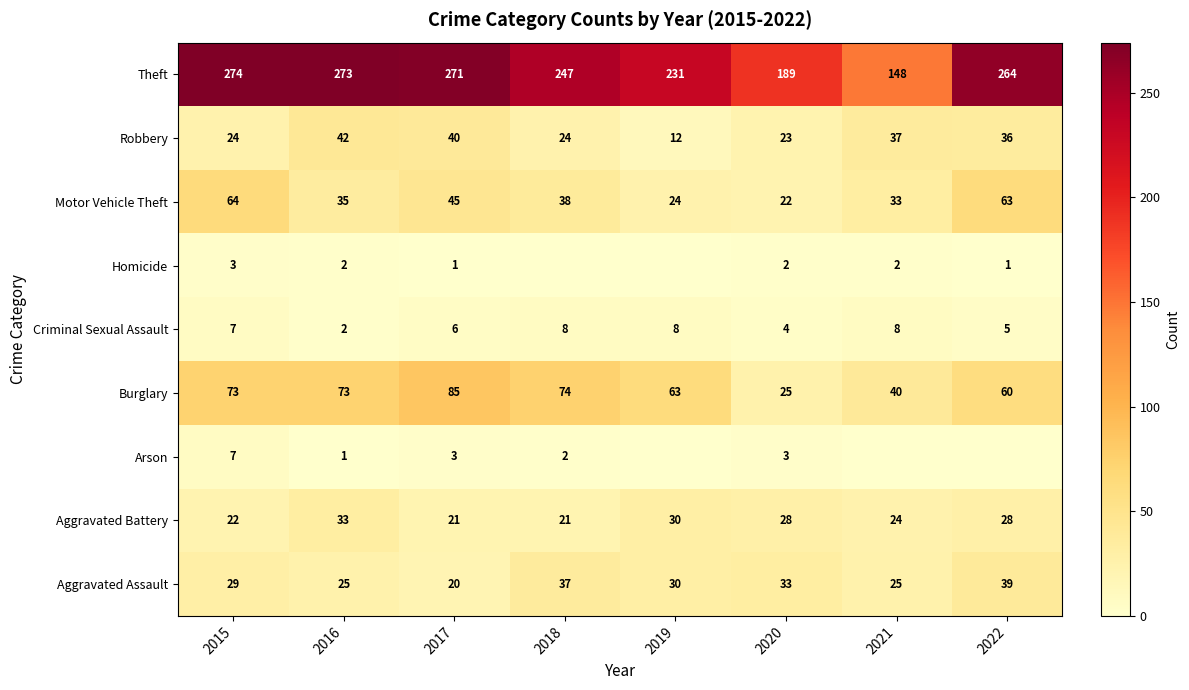

At which category is the sum across all series the highest?

2015